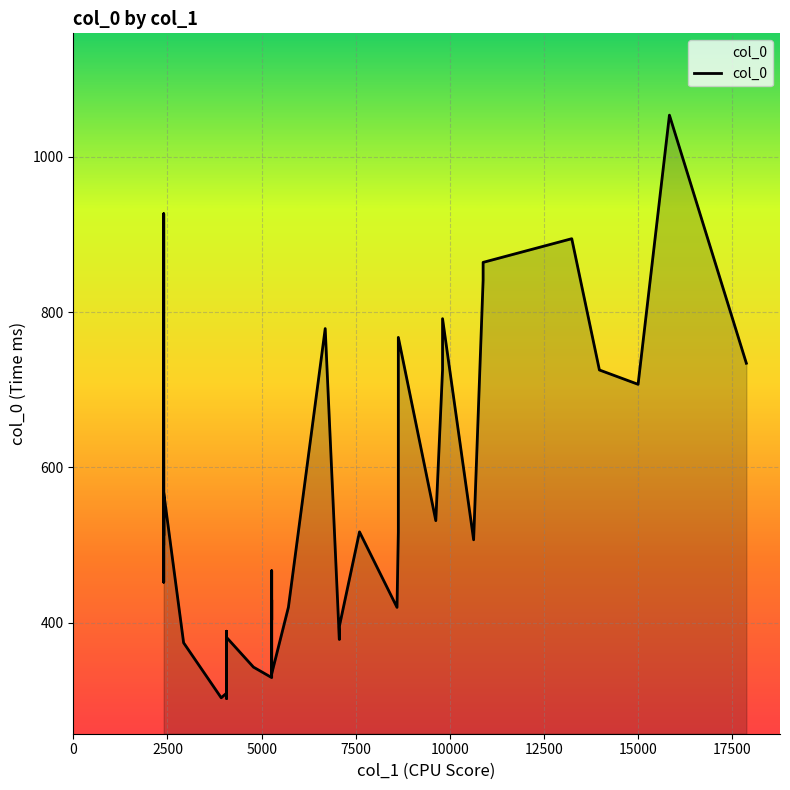

What is the sum of all values?

21516.5